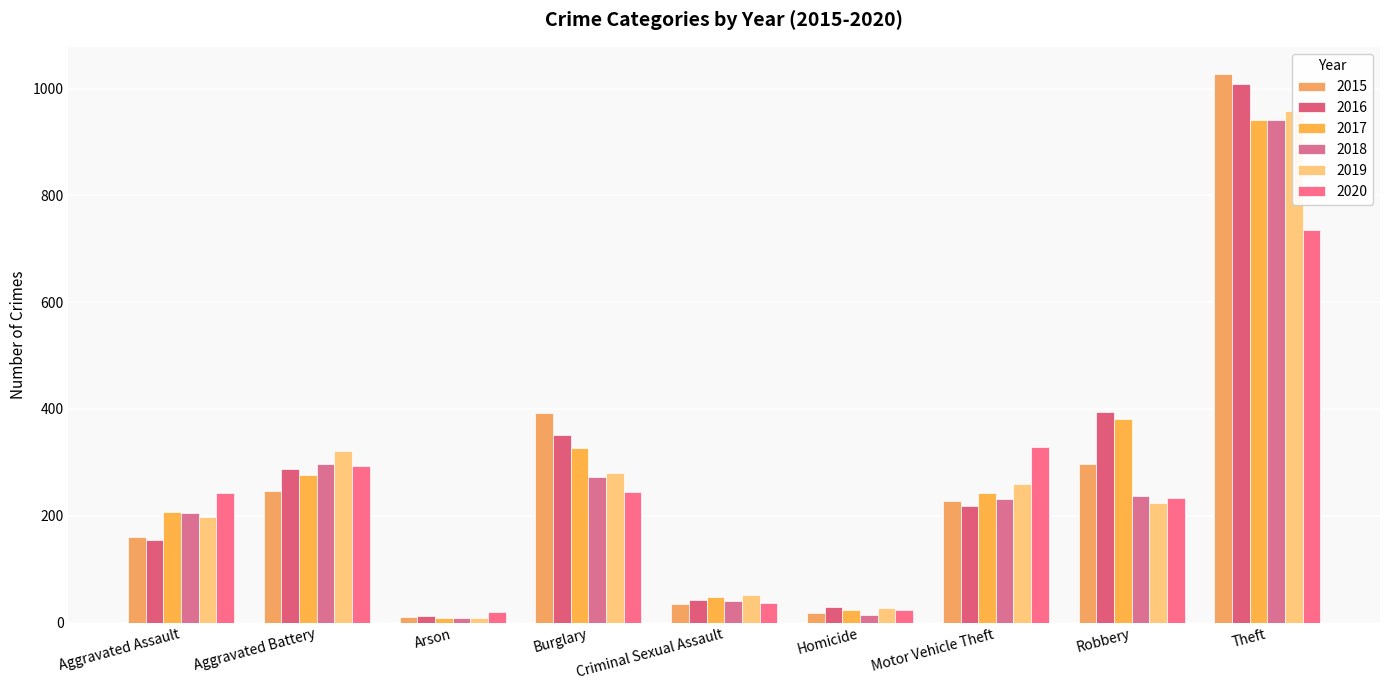

What is the minimum value for 2020?

20